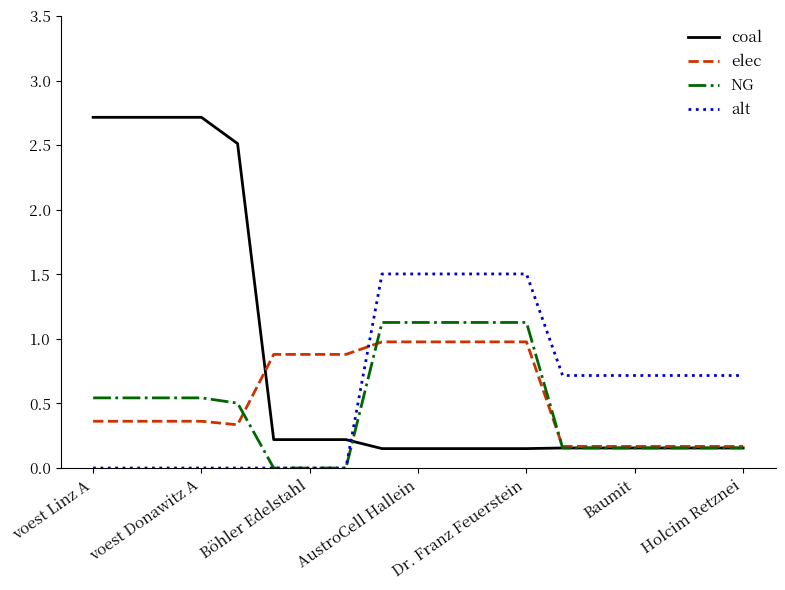

What is the average value of the alt series?

0.6